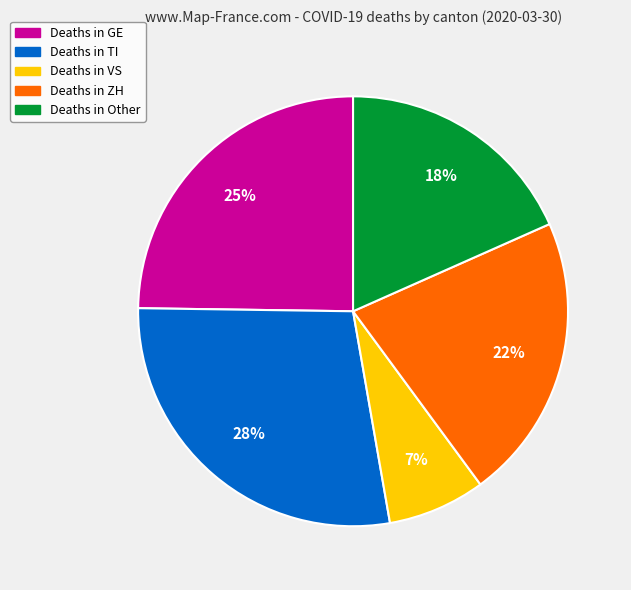

Is there a majority slice in this chart?

No